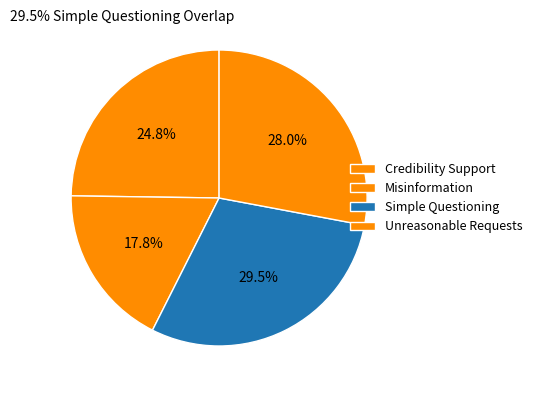

What is the change in value from Simple Questioning to Unreasonable Requests?

-3.5